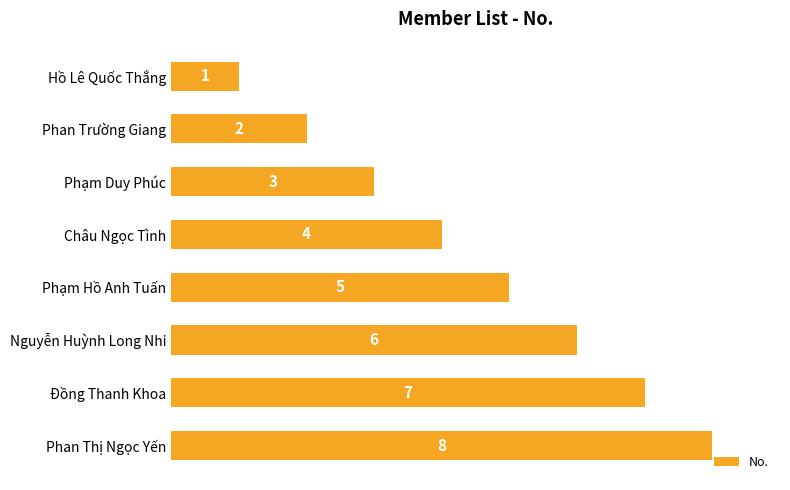

List the labels in order of value, smallest first.

Hồ Lê Quốc Thắng, Phan Trường Giang, Phạm Duy Phúc, Châu Ngọc Tình, Phạm Hồ Anh Tuấn, Nguyễn Huỳnh Long Nhi, Đồng Thanh Khoa, Phan Thị Ngọc Yến